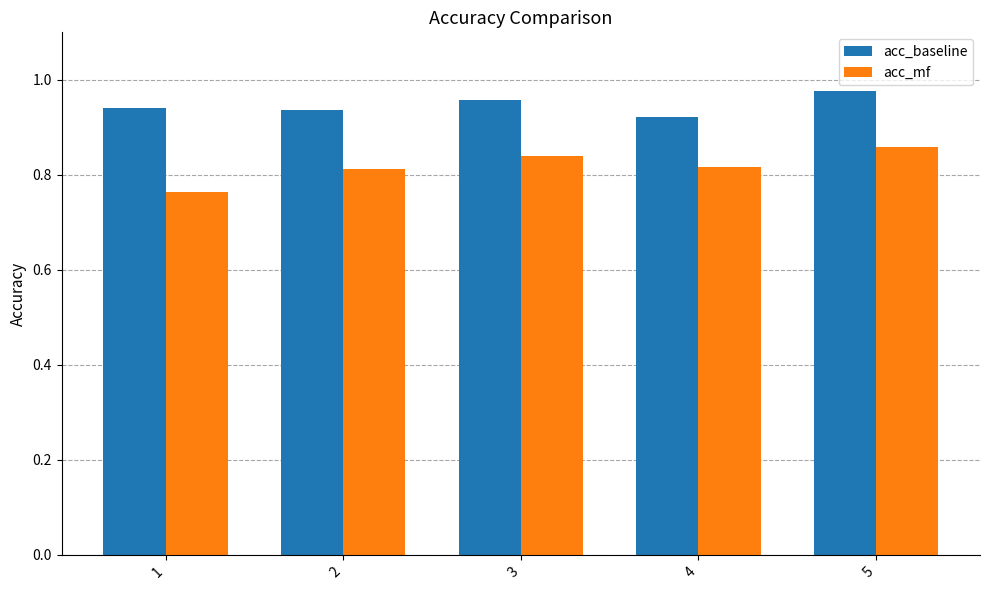

At how many categories does at least one series exceed 0?

5